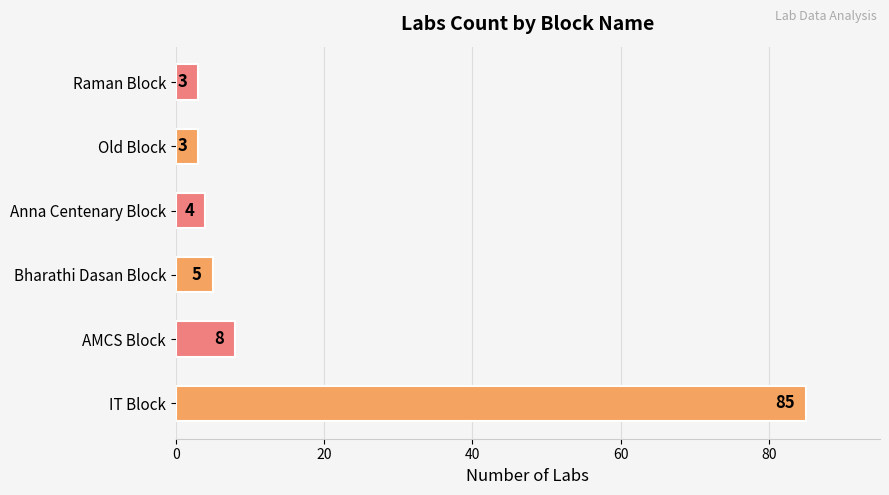

Approximately how many times larger is the value at Old Block compared to Raman Block?

1.0